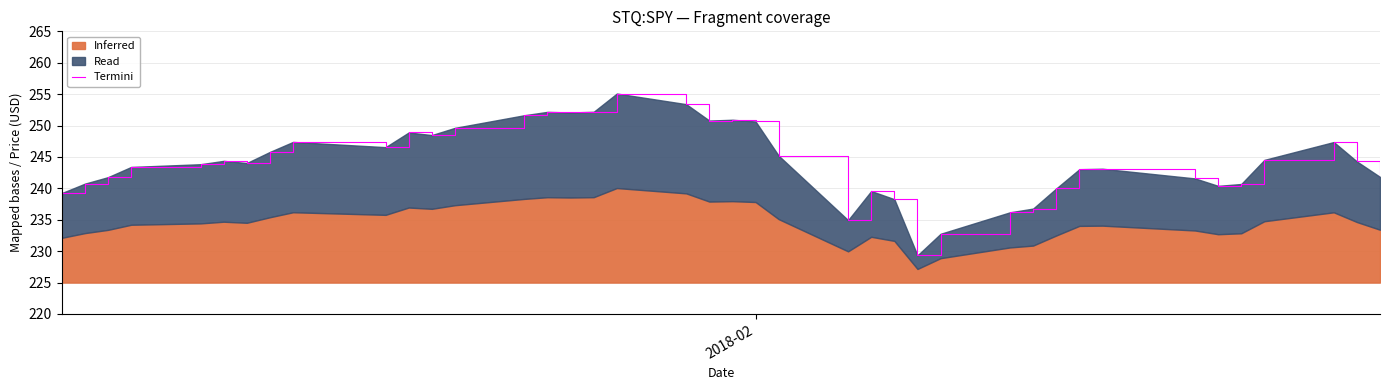

How many data points are less than 244?

19